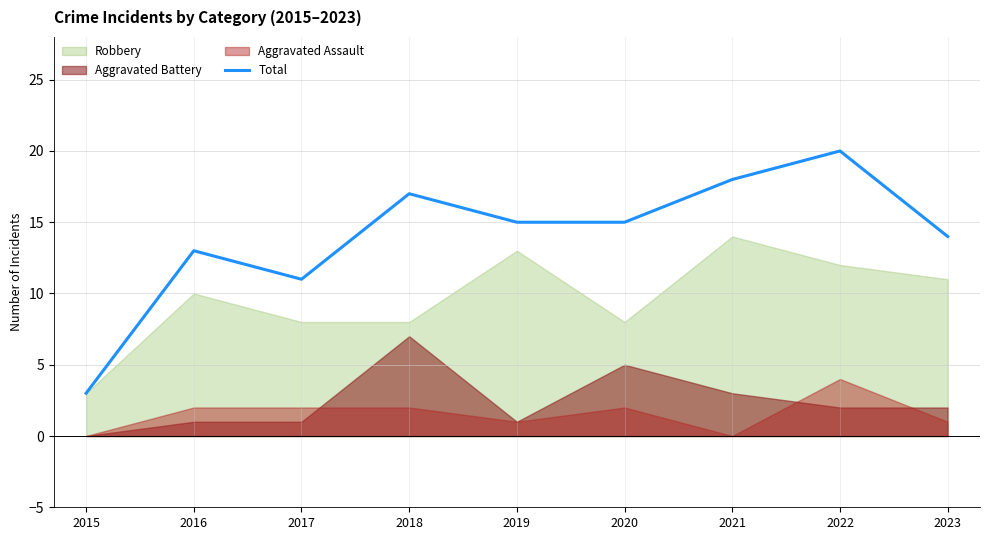

Rank the categories by value from lowest to highest.

2015, 2017, 2016, 2023, 2019, 2020, 2018, 2021, 2022